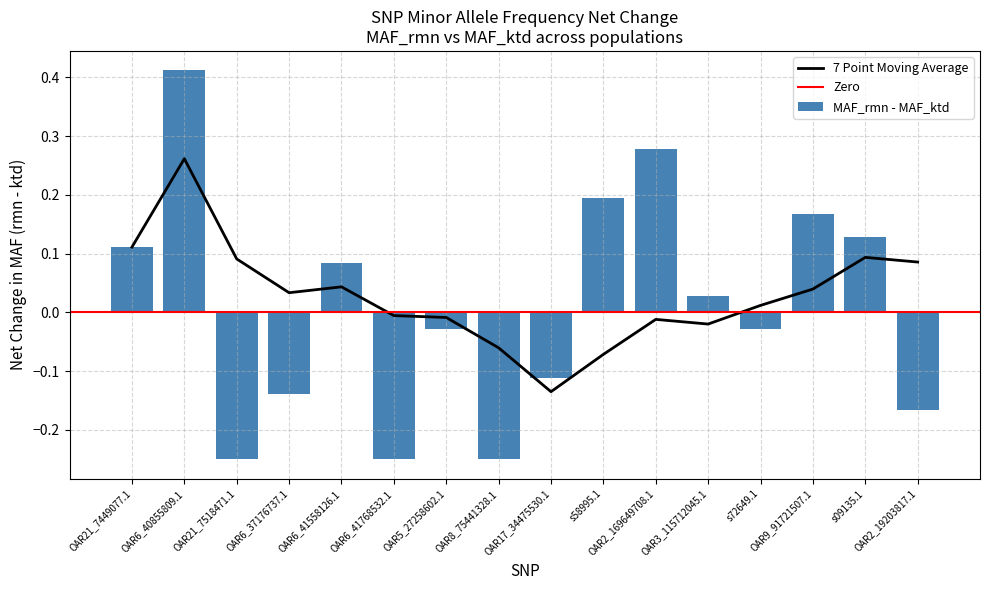

How many MAF_rmn values are between 0 and 1?

16